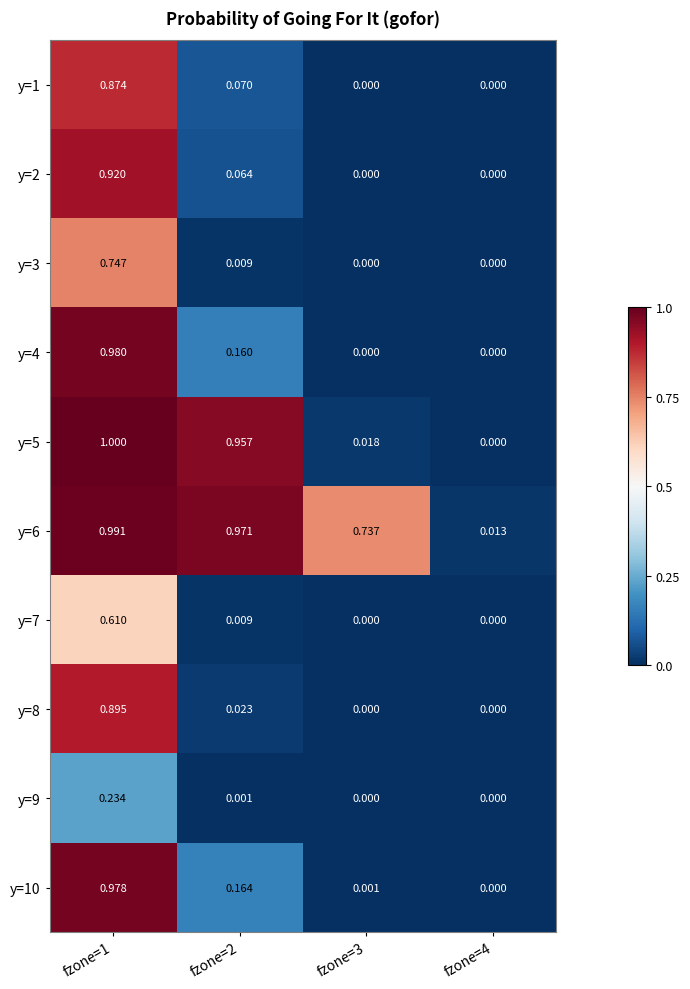

Is the value of y=5 at fzone=1 greater than the value of y=4 at fzone=1?

Yes